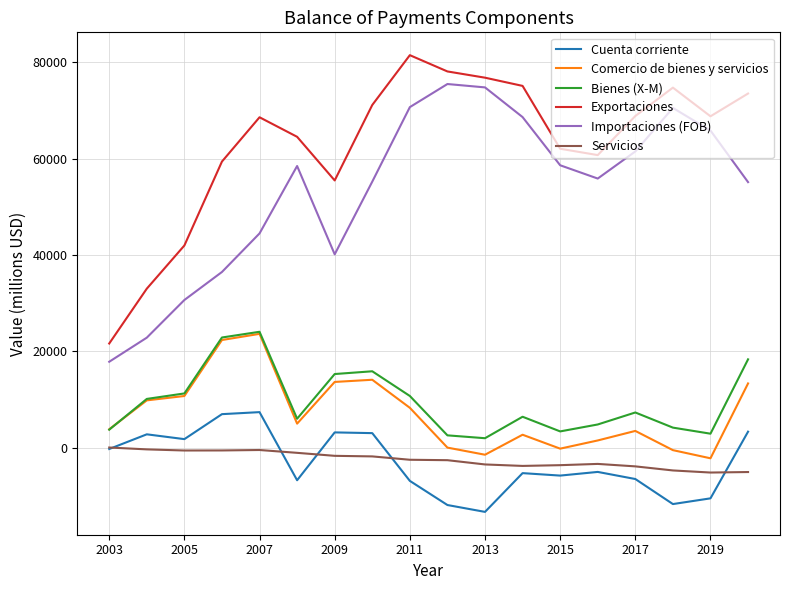

What is the minimum value for Comercio de bienes y servicios?

-2150